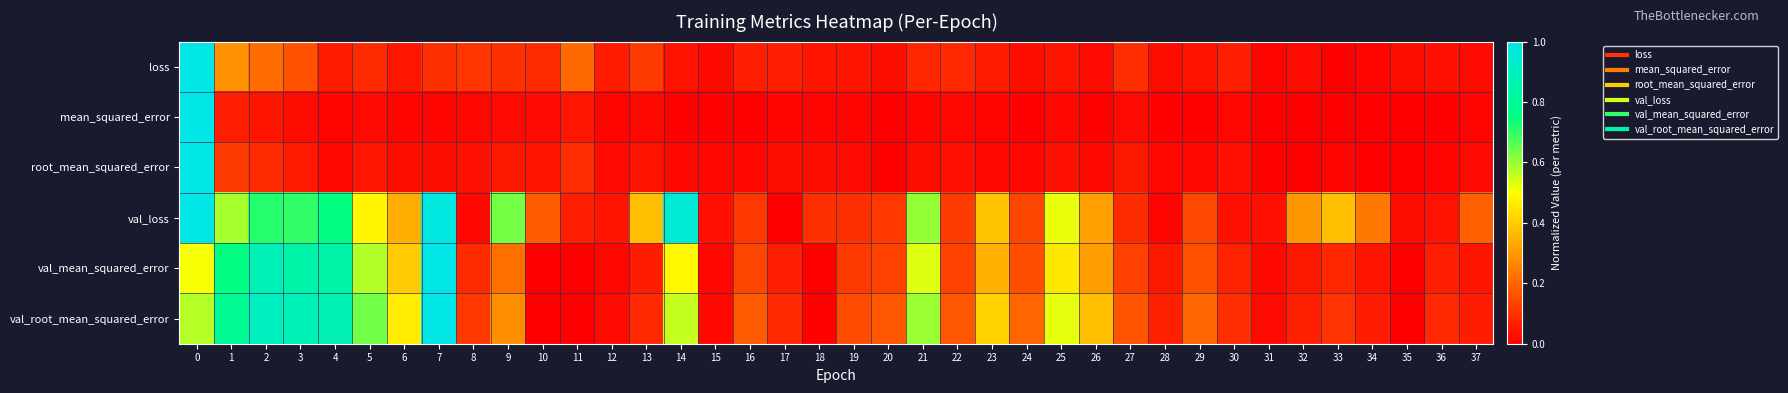

Reading right to left, what are all the values shown in this chart?

loss: 37=0.0	36=0.0	35=0.0	34=0.0	33=0.0	32=0.0	31=0.0	30=0.1	29=0.0	28=0.0	27=0.1	26=0.0	25=0.0	24=0.0	23=0.1	22=0.1	21=0.1	20=0.0	19=0.0	18=0.0	17=0.1	16=0.1	15=0.0	14=0.0	13=0.1	12=0.1	11=0.2	10=0.1	9=0.1	8=0.1	7=0.1	6=0.0	5=0.1	4=0.1	3=0.2	2=0.2	1=0.3	0=1.0
mean_squared_error: 37=0.0	36=0.0	35=0.0	34=0.0	33=0.0	32=0.0	31=0.0	30=0.0	29=0.0	28=0.0	27=0.0	26=0.0	25=0.0	24=0.0	23=0.0	22=0.0	21=0.0	20=0.0	19=0.0	18=0.0	17=0.0	16=0.0	15=0.0	14=0.0	13=0.0	12=0.0	11=0.0	10=0.0	9=0.0	8=0.0	7=0.0	6=0.0	5=0.0	4=0.0	3=0.0	2=0.0	1=0.1	0=1.0
root_mean_squared_error: 37=0.0	36=0.0	35=0.0	34=0.0	33=0.0	32=0.0	31=0.0	30=0.0	29=0.0	28=0.0	27=0.0	26=0.0	25=0.0	24=0.0	23=0.0	22=0.0	21=0.0	20=0.0	19=0.0	18=0.0	17=0.0	16=0.0	15=0.0	14=0.0	13=0.0	12=0.0	11=0.1	10=0.0	9=0.0	8=0.0	7=0.0	6=0.0	5=0.0	4=0.0	3=0.1	2=0.1	1=0.1	0=1.0
val_loss: 37=0.2	36=0.0	35=0.0	34=0.2	33=0.4	32=0.3	31=0.0	30=0.0	29=0.1	28=0.0	27=0.1	26=0.3	25=0.5	24=0.1	23=0.4	22=0.1	21=0.6	20=0.1	19=0.1	18=0.1	17=0.0	16=0.1	15=0.0	14=1.0	13=0.4	12=0.0	11=0.1	10=0.2	9=0.6	8=0.0	7=1.0	6=0.3	5=0.5	4=0.8	3=0.7	2=0.7	1=0.6	0=1.0
val_mean_squared_error: 37=0.0	36=0.1	35=0.0	34=0.0	33=0.1	32=0.0	31=0.0	30=0.1	29=0.2	28=0.0	27=0.1	26=0.3	25=0.5	24=0.2	23=0.3	22=0.1	21=0.5	20=0.1	19=0.1	18=0.0	17=0.1	16=0.1	15=0.0	14=0.5	13=0.1	12=0.0	11=0.0	10=0.0	9=0.2	8=0.1	7=1.0	6=0.4	5=0.6	4=0.8	3=0.9	2=0.9	1=0.8	0=0.5
val_root_mean_squared_error: 37=0.1	36=0.1	35=0.0	34=0.1	33=0.1	32=0.1	31=0.0	30=0.1	29=0.2	28=0.1	27=0.2	26=0.4	25=0.5	24=0.2	23=0.4	22=0.2	21=0.6	20=0.2	19=0.2	18=0.0	17=0.1	16=0.2	15=0.0	14=0.6	13=0.1	12=0.0	11=0.0	10=0.0	9=0.3	8=0.1	7=1.0	6=0.5	5=0.6	4=0.9	3=0.9	2=0.9	1=0.8	0=0.6